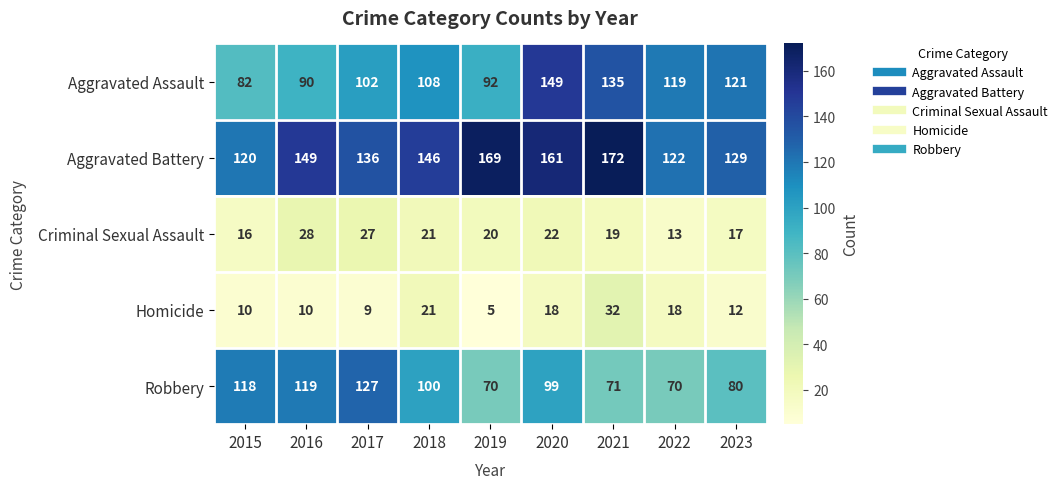

How many values in the Criminal Sexual Assault series are below 20?

4